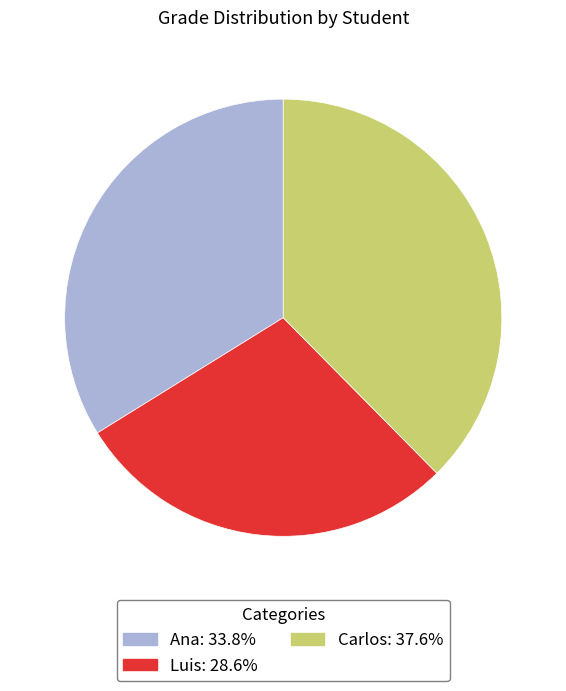

Is there any slice that represents more than half of the pie?

No